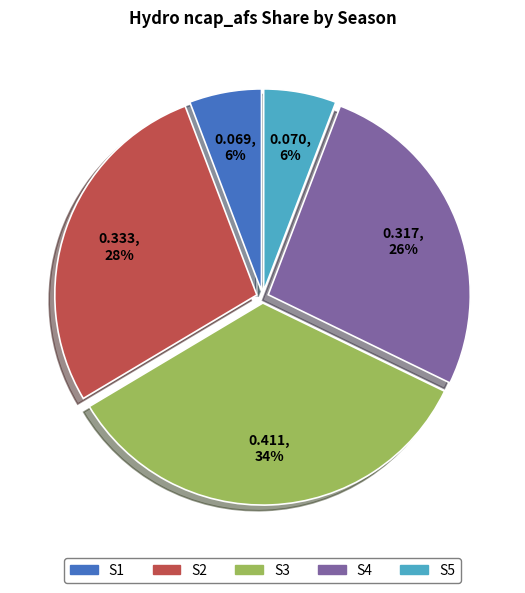

To the nearest percent, what percentage of the pie is S1?

6%